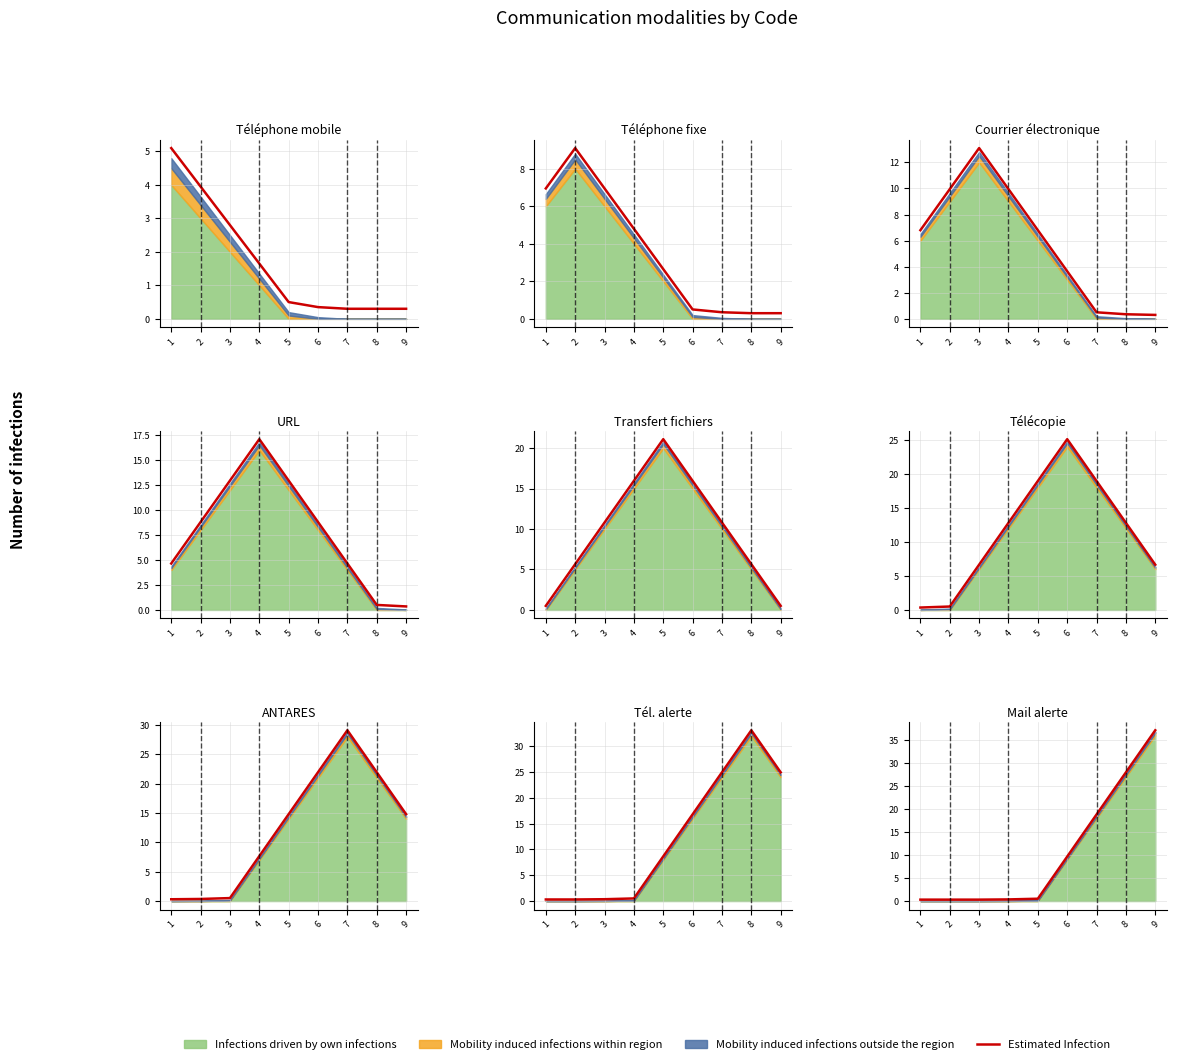

List the labels in order of value, smallest first.

1, 2, 3, 4, 5, 6, 7, 8, 9